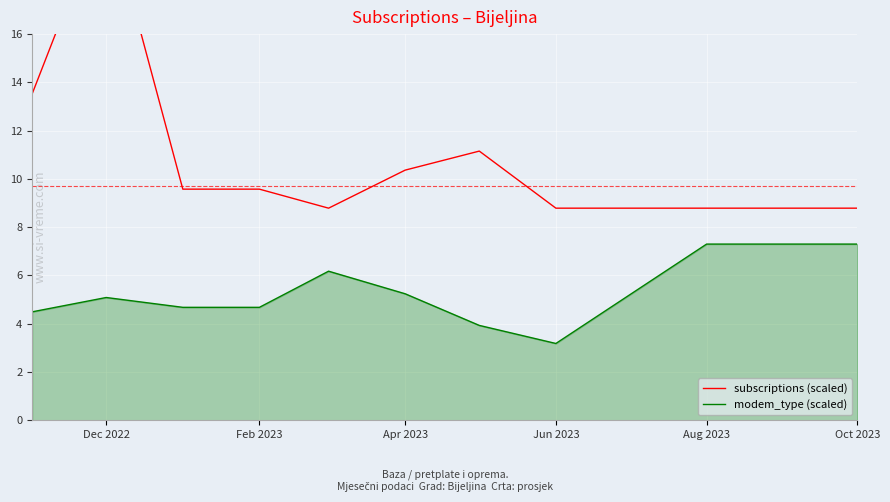

True or false: modem_type (scaled) has more than 1 points higher than both neighbors.

True